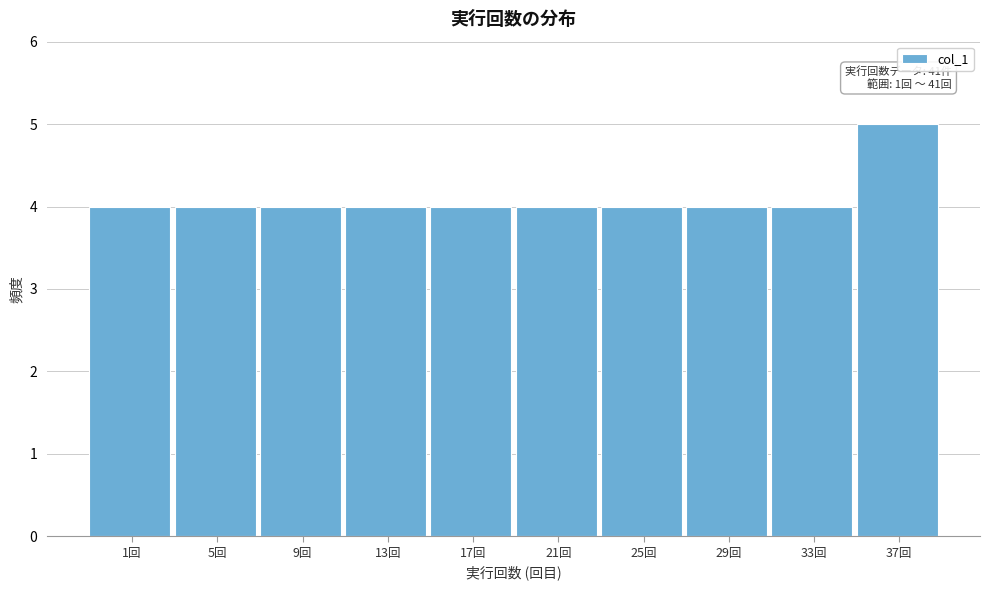

Reading right to left, list all the values displayed in this chart.

37回=5	33回=4	29回=4	25回=4	21回=4	17回=4	13回=4	9回=4	5回=4	1回=4